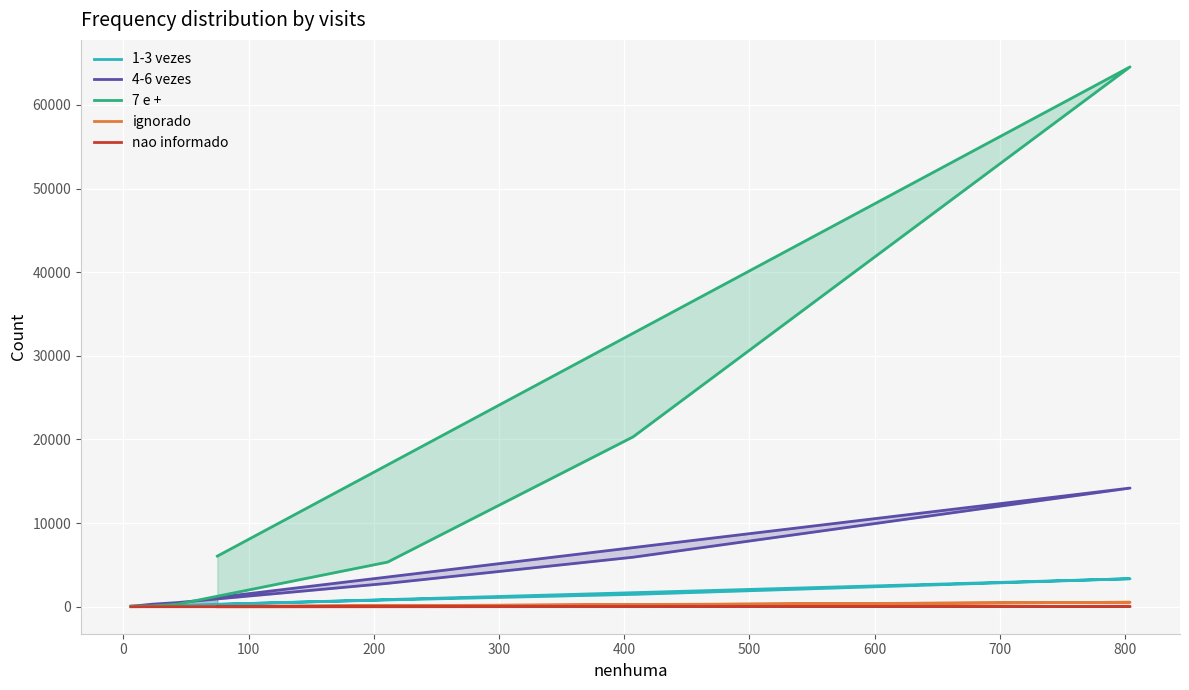

The 7 e + series shows 5338 at 200. True or false?

True